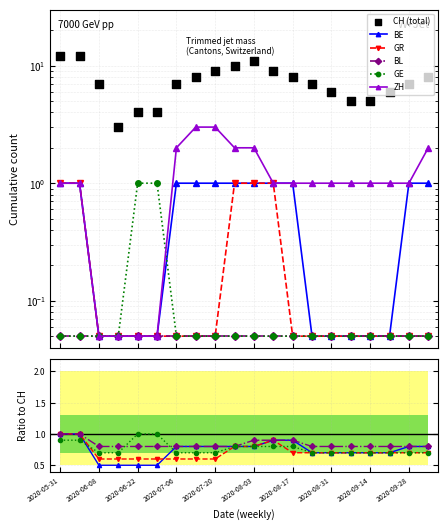

Which series has the largest total across all categories?

CH (total)